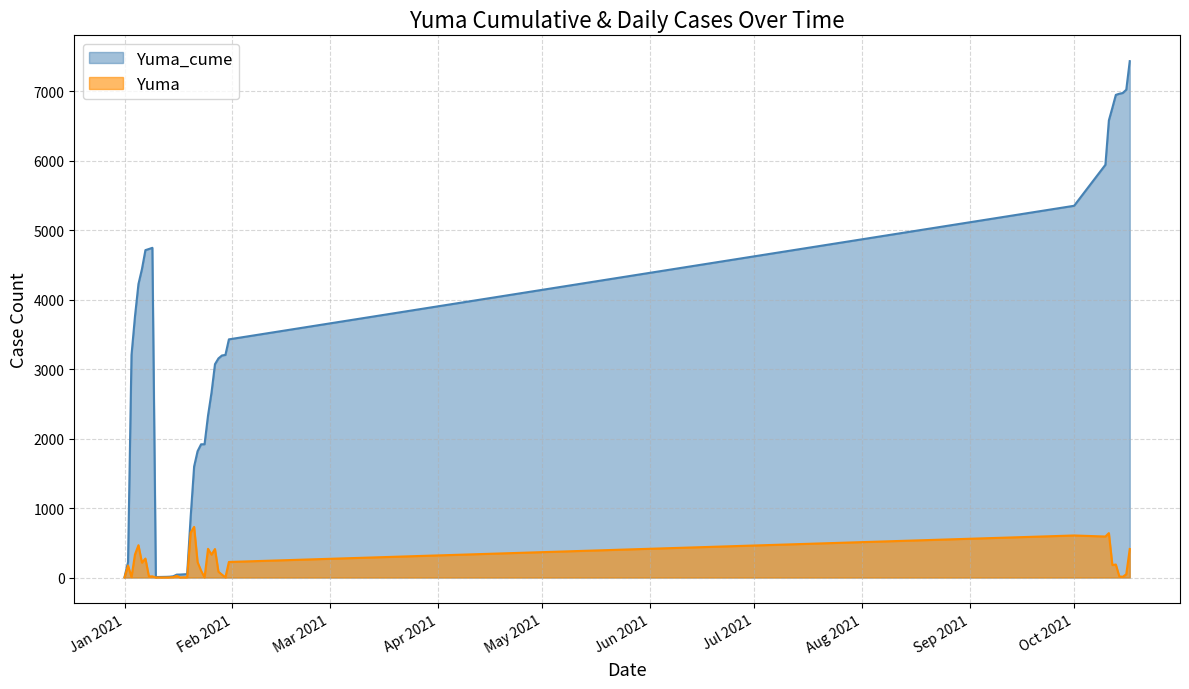

The value of Yuma_cume at 1/1/2021 is 9. True or false?

False